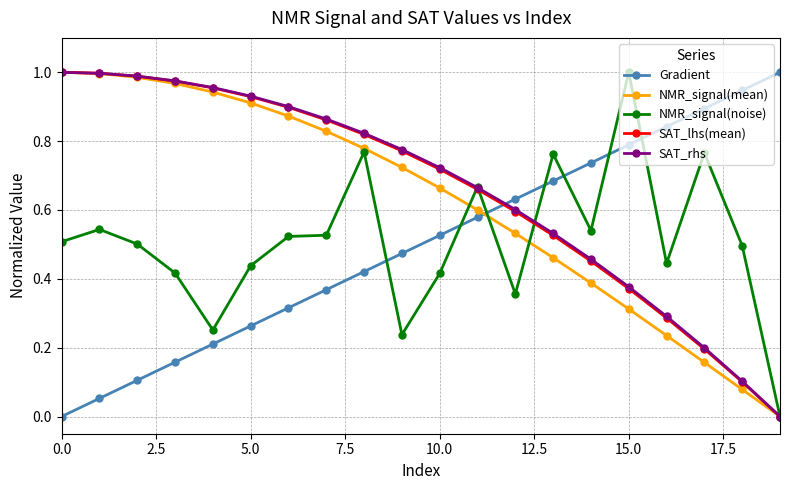

True or false: Gradient has more than 2 interior local peaks.

False